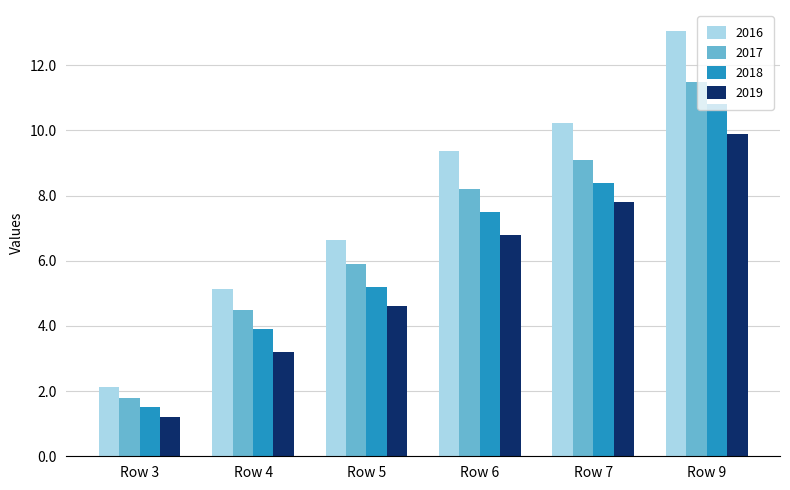

What is the difference between the second highest and minimum values in the 2019 series?

6.6